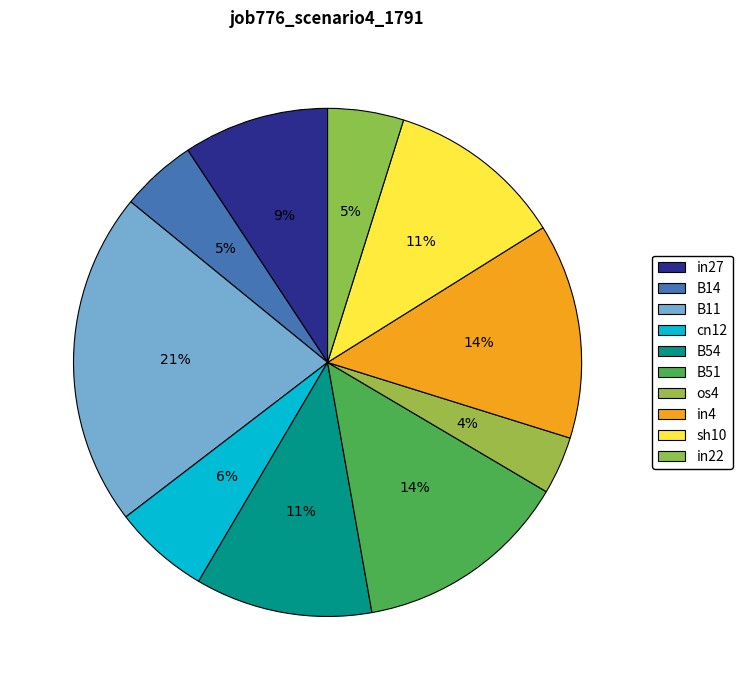

What is the change in value from sh10 to in22?

-0.1